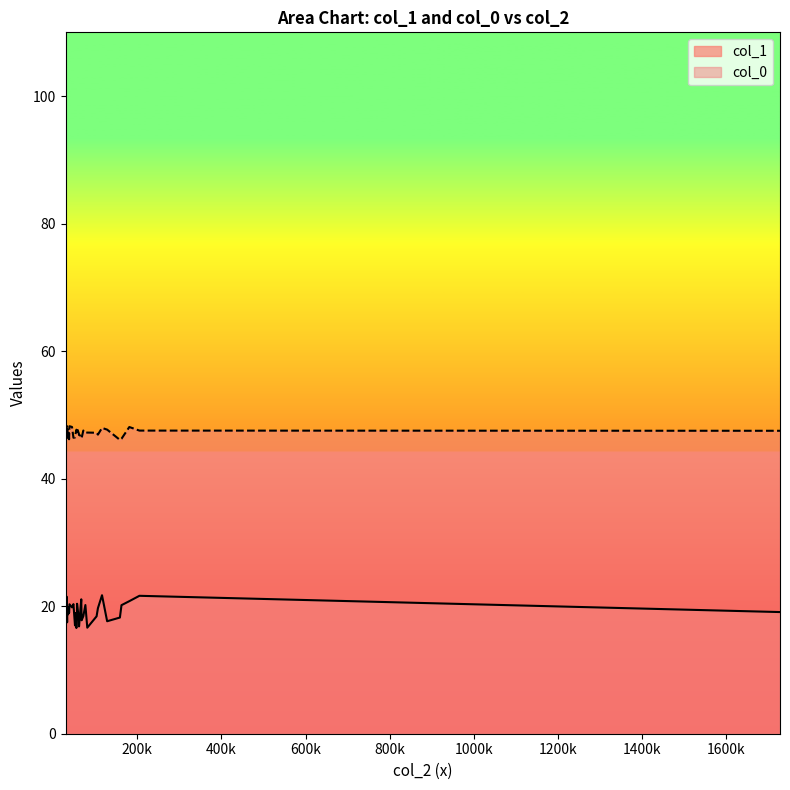

What is the value of the col_0 point at the 5th from the left?

46.1